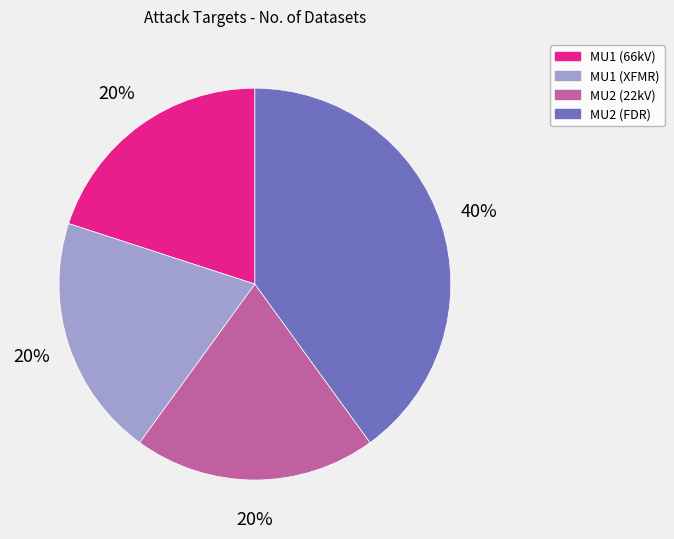

Do MU1 (XFMR) and MU2 (22kV) together represent more than half of the pie?

No